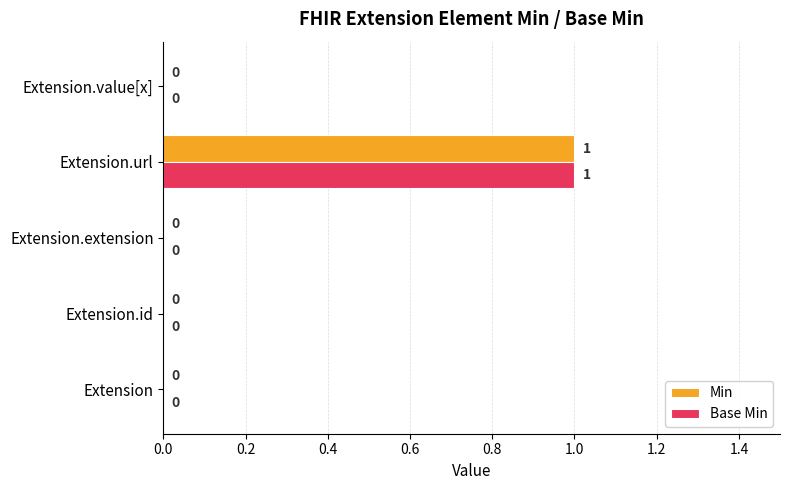

At which category is the sum across all series the highest?

Extension.url